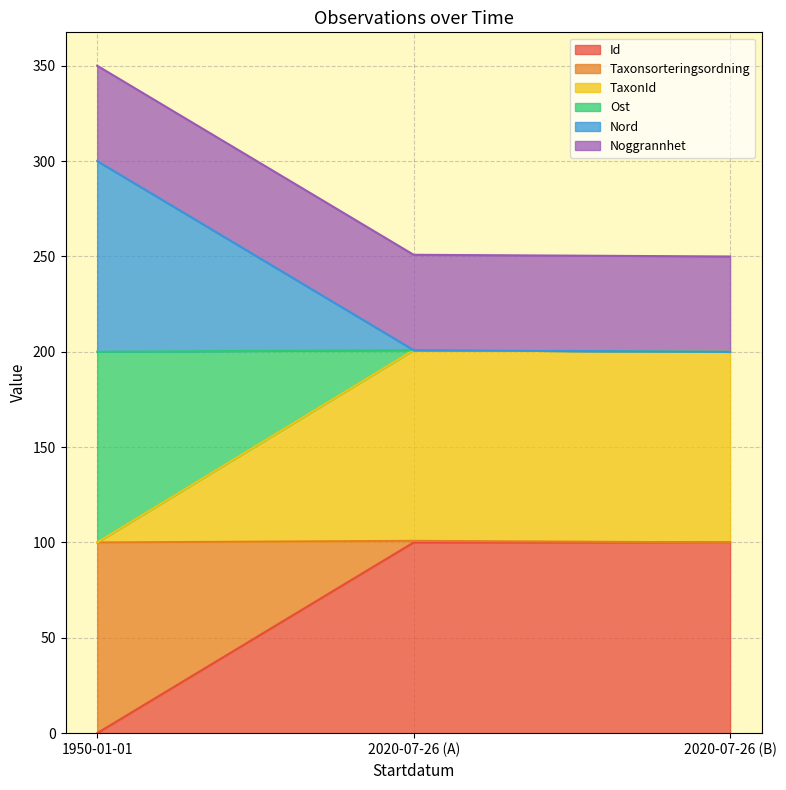

How many lines are shown in the chart?

6